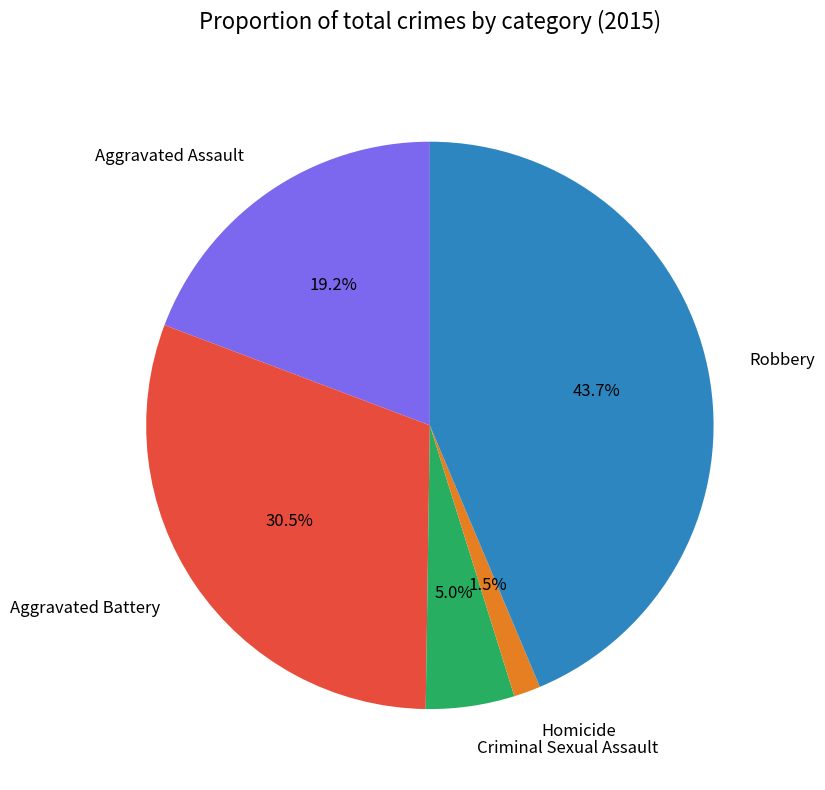

To the nearest percent, what is the difference between the Homicide and Aggravated Assault slice percentages?

18%